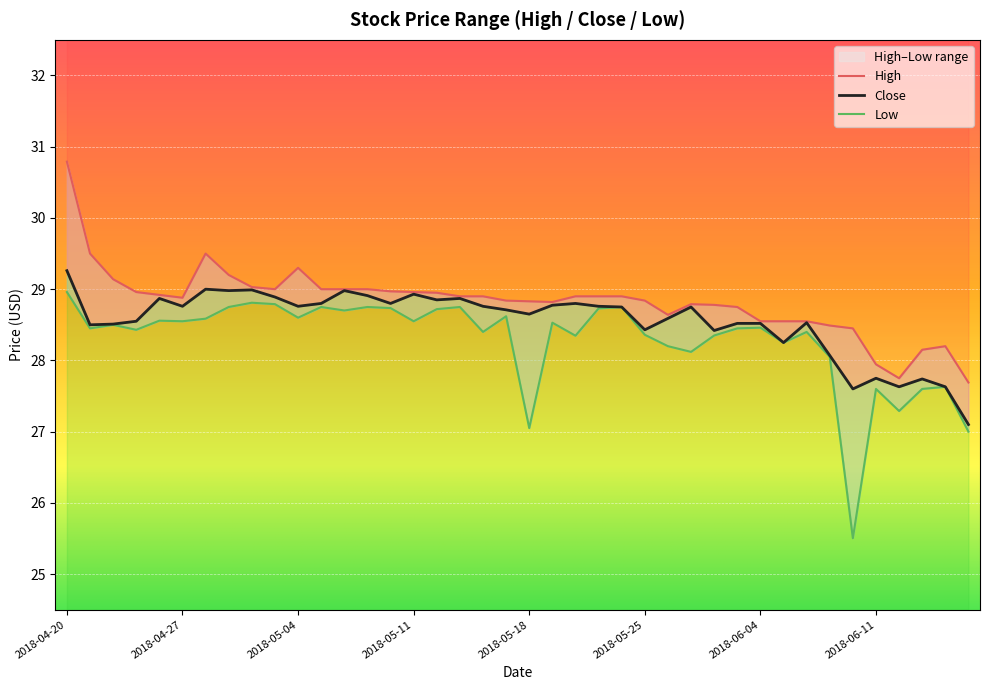

What is the approximate value of High at 2018-05-15?

28.9